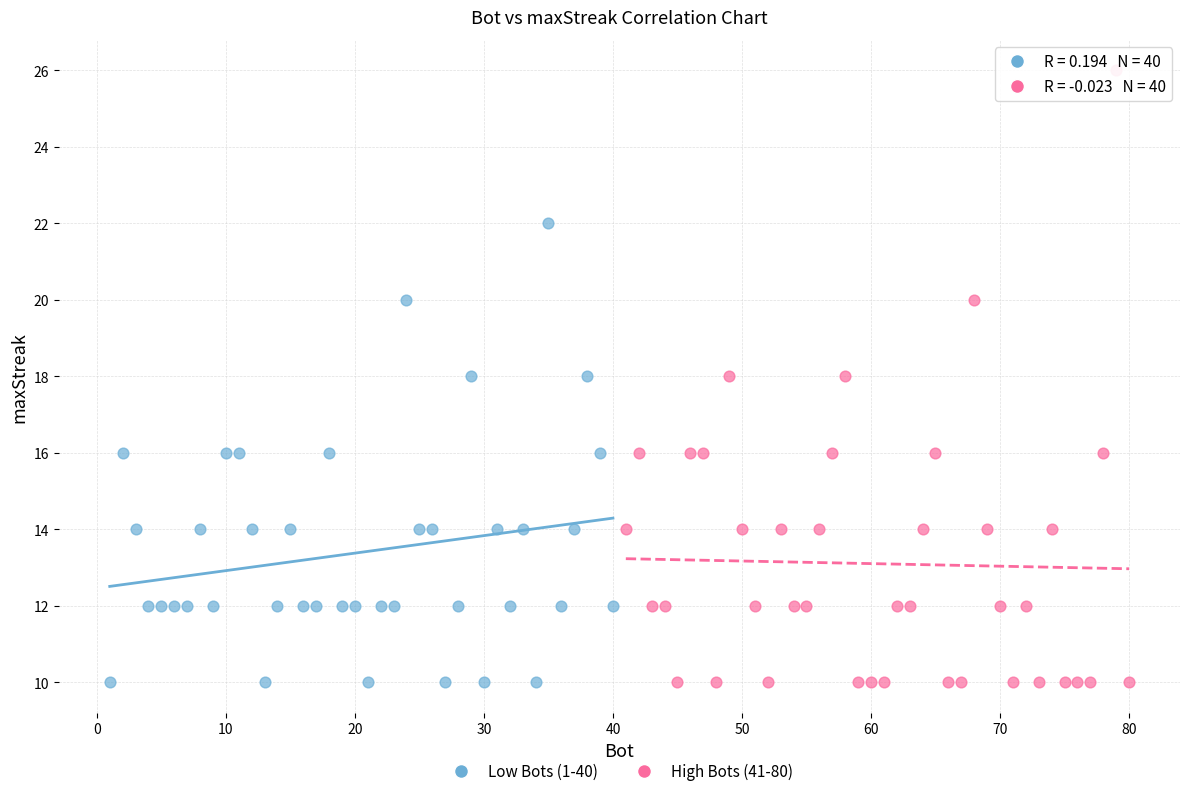

What are all the series names shown in the legend?

Low Bots (1-40), High Bots (41-80)